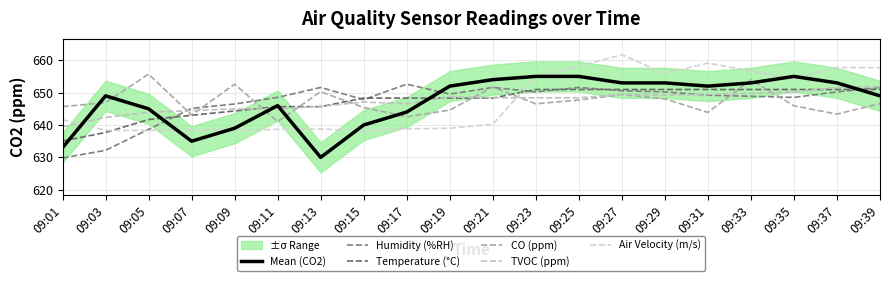

What is the maximum value shown in the chart?

661.7